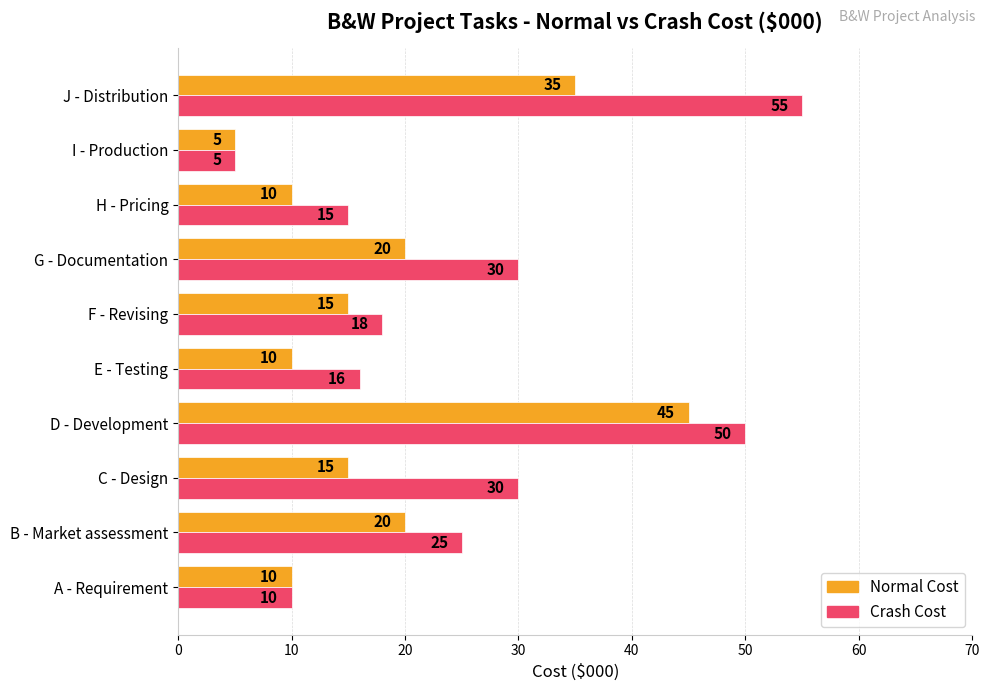

What is the maximum value shown in the chart?

55